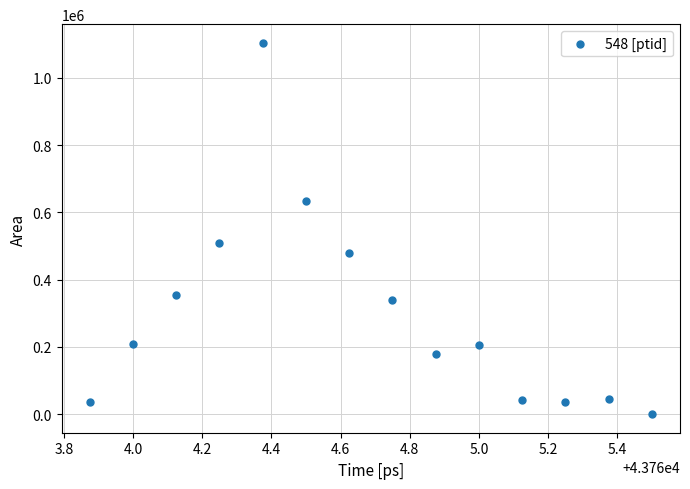

What is the range of Y values (max minus min)?

1104375